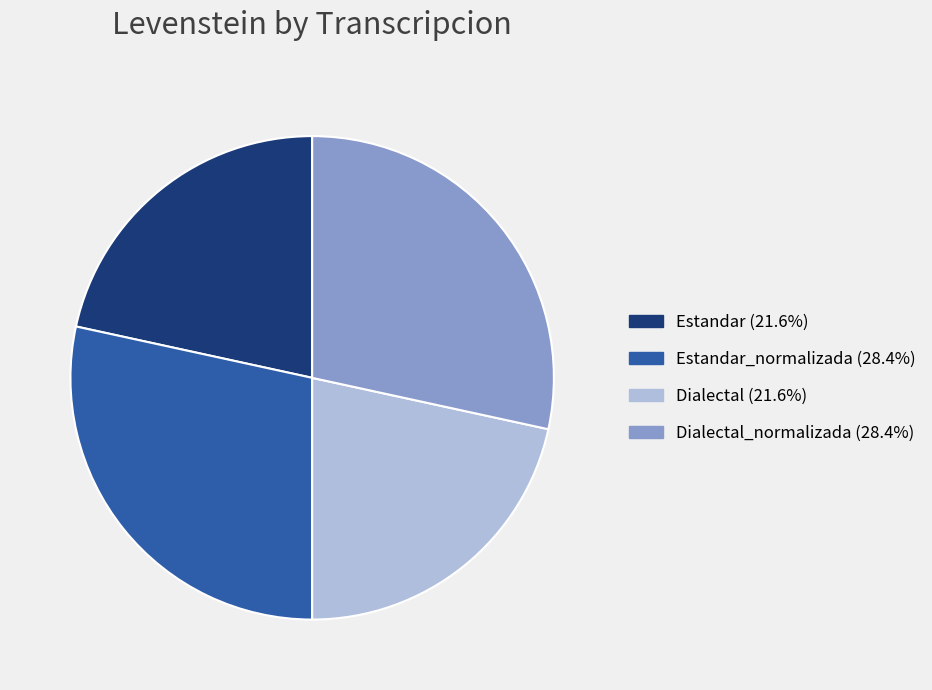

Combined, do Estandar_normalizada (28.4%) and Dialectal_normalizada (28.4%) account for over 50%?

Yes